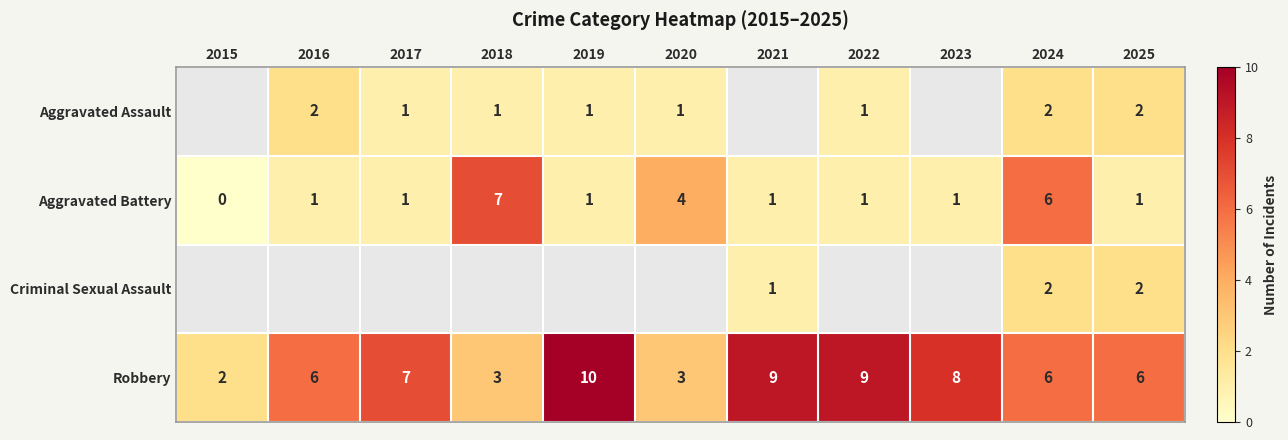

What is the highest value of the Aggravated Battery series?

7